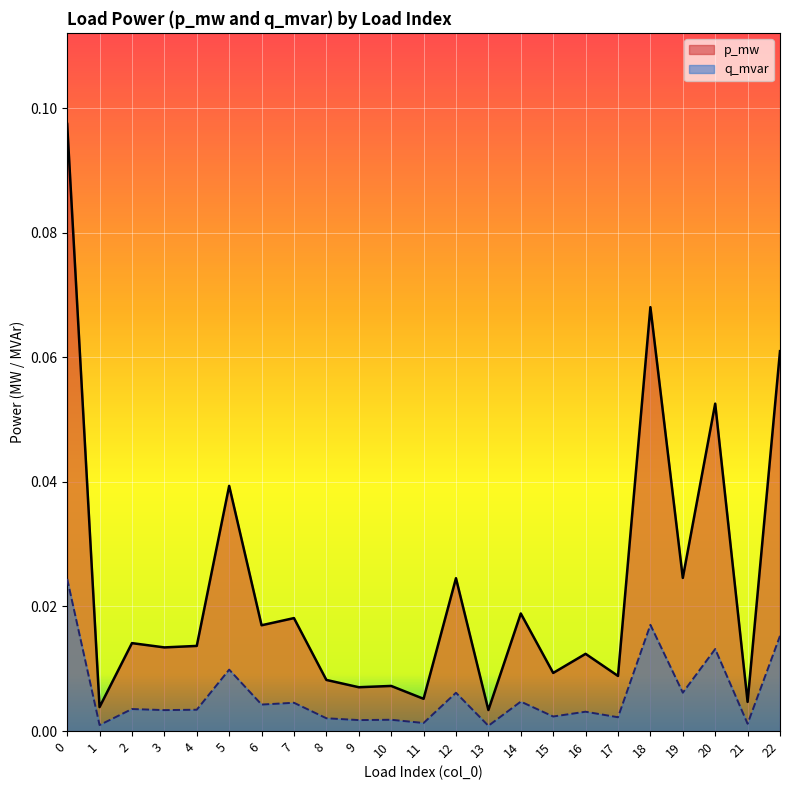

How many lines are shown in the chart?

2